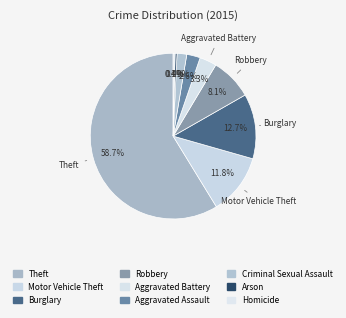

Count the number of slices in the pie.

9